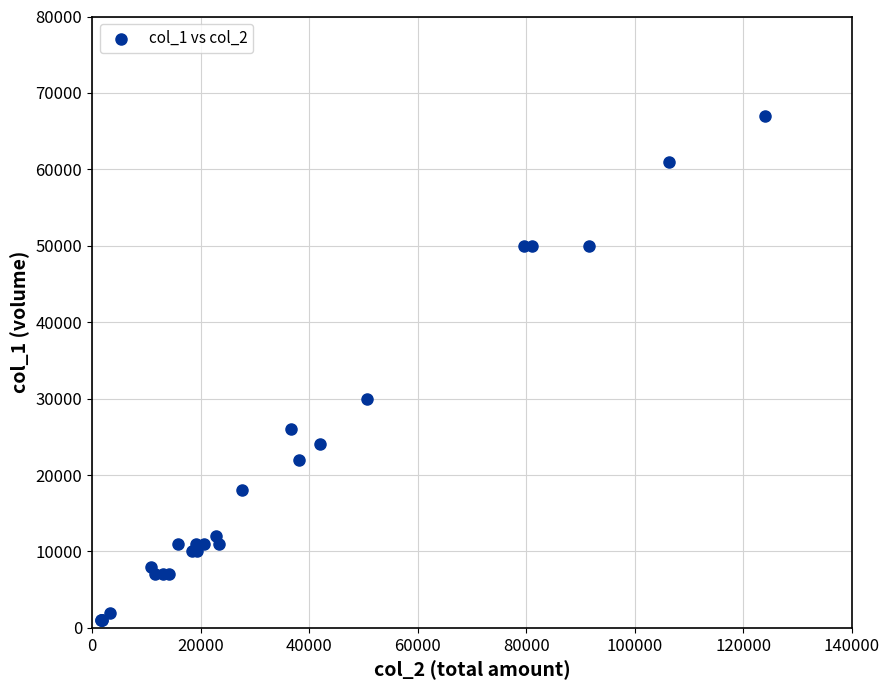

What Y value in the scatter plot is closest to 34000?

30000